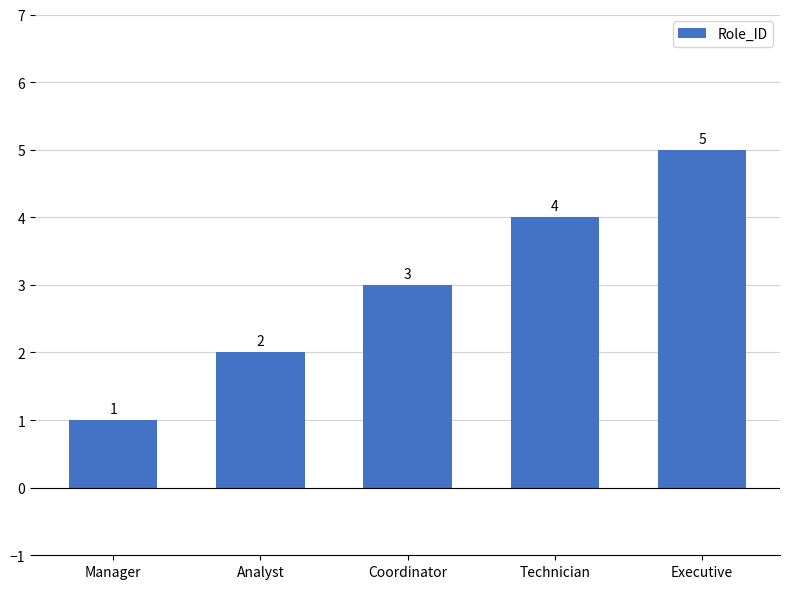

List the labels in order of value, largest first.

Executive, Technician, Coordinator, Analyst, Manager